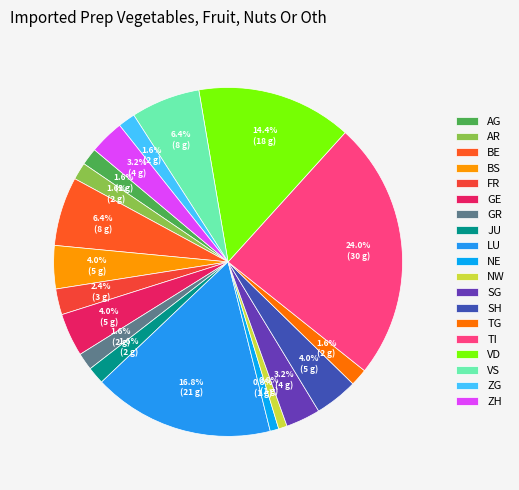

Is there a majority slice in this chart?

No